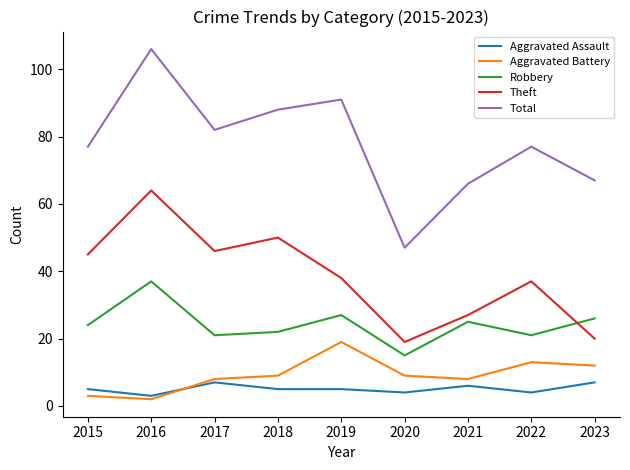

Rank the series by their maximum value, from lowest to highest.

Aggravated Assault, Aggravated Battery, Robbery, Theft, Total